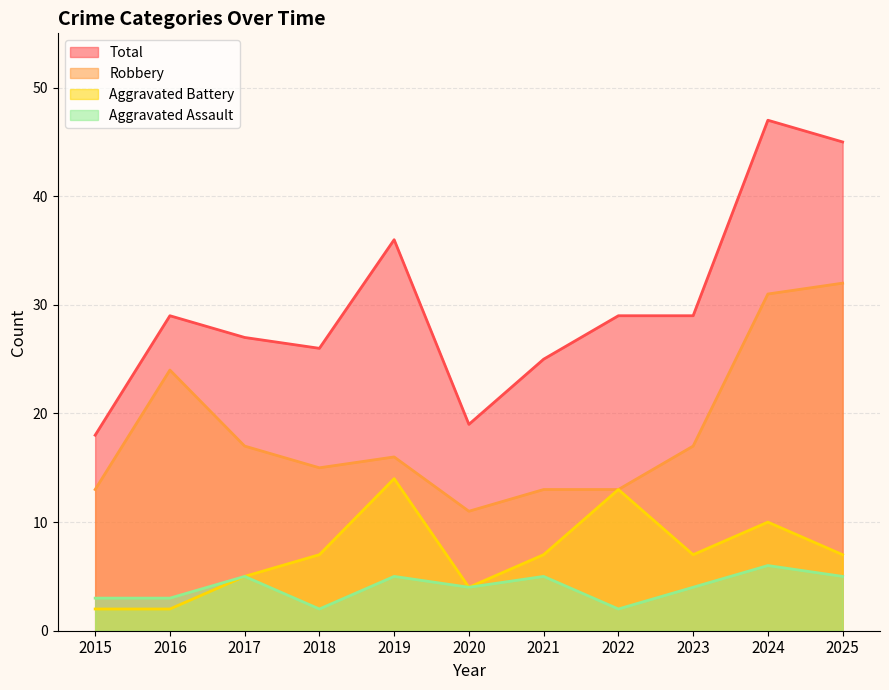

Is it true that Aggravated Assault equals 6 at 2020?

False